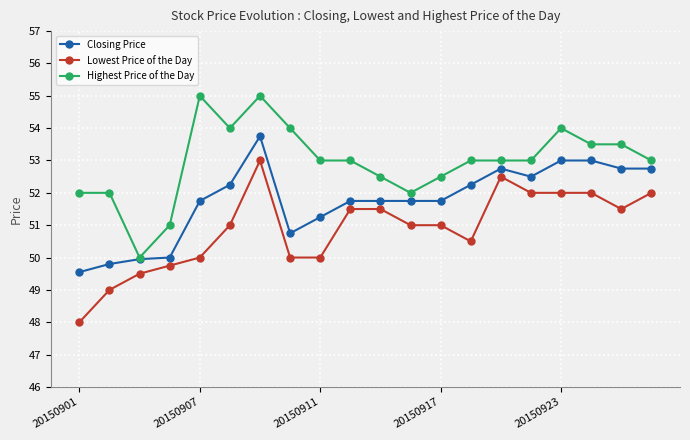

What is the maximum value for Highest Price of the Day?

55.0